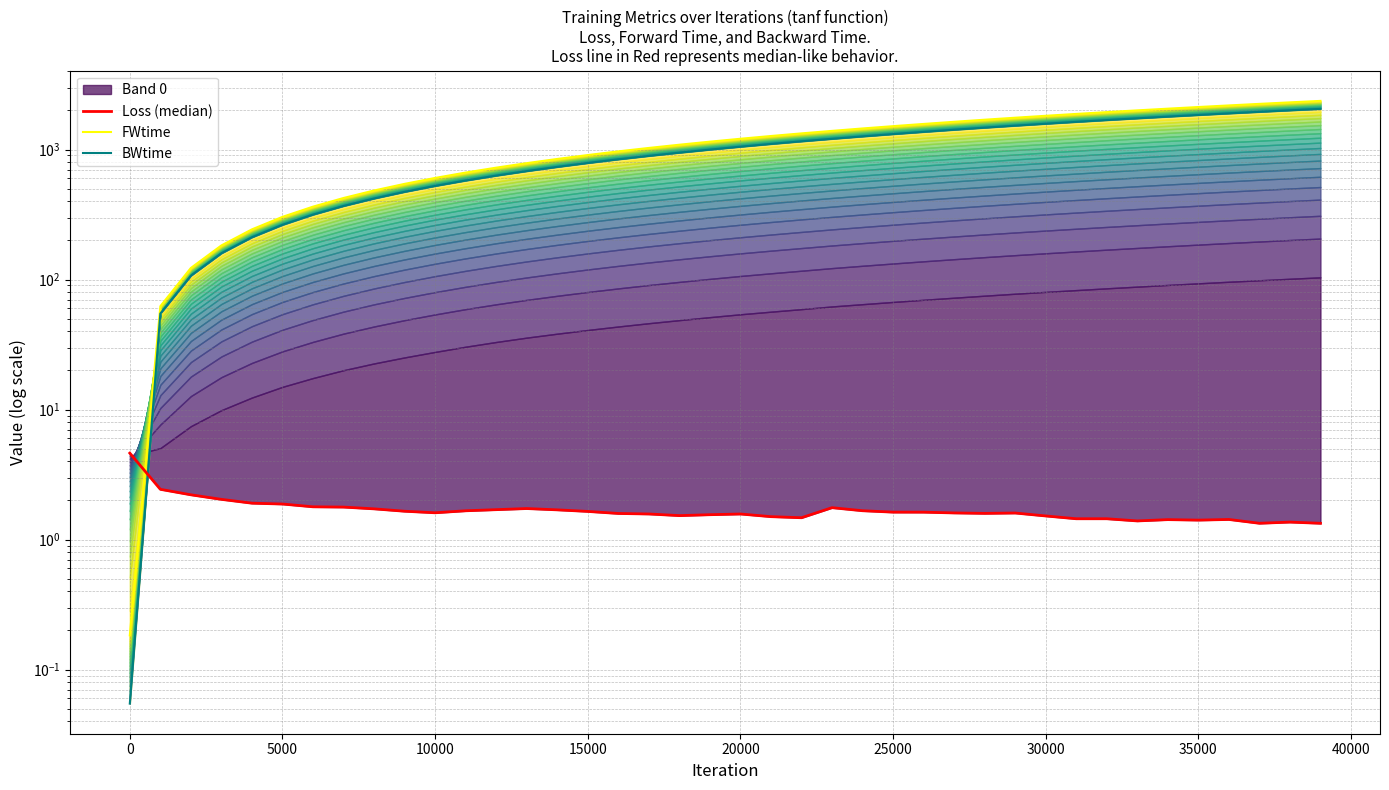

Rank the series by their maximum value, from lowest to highest.

Loss (median), BWtime, FWtime